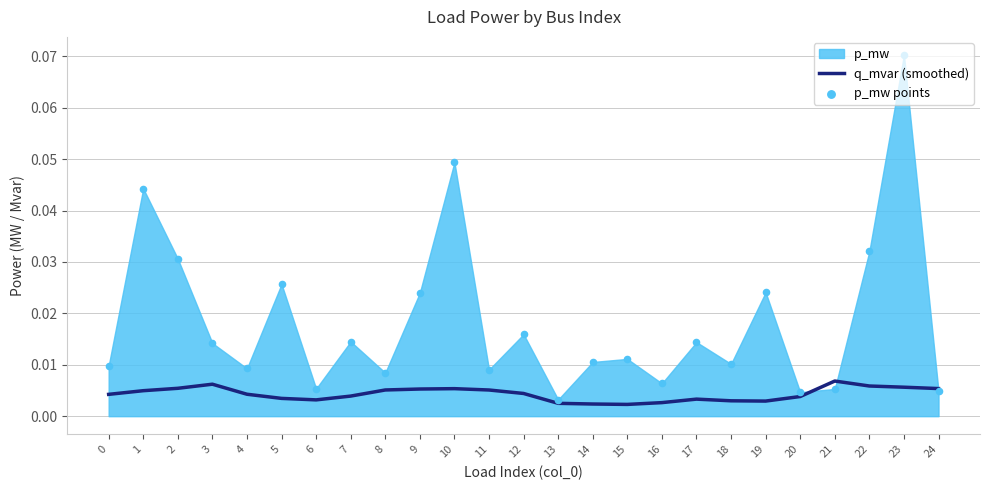

Which series has the widest spread of Y values?

p_mw points